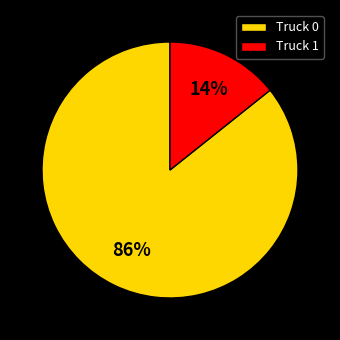

Which slice is the smallest?

Truck 1